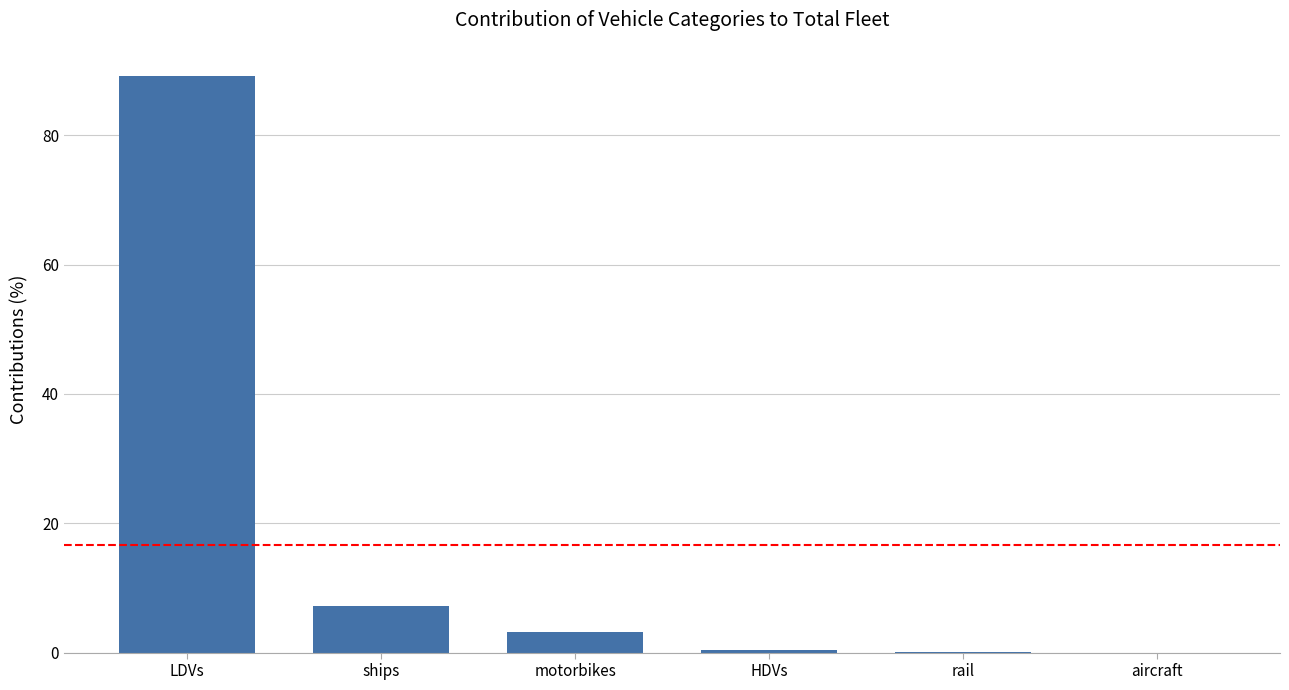

What is the change in value from ships to aircraft?

-7.2